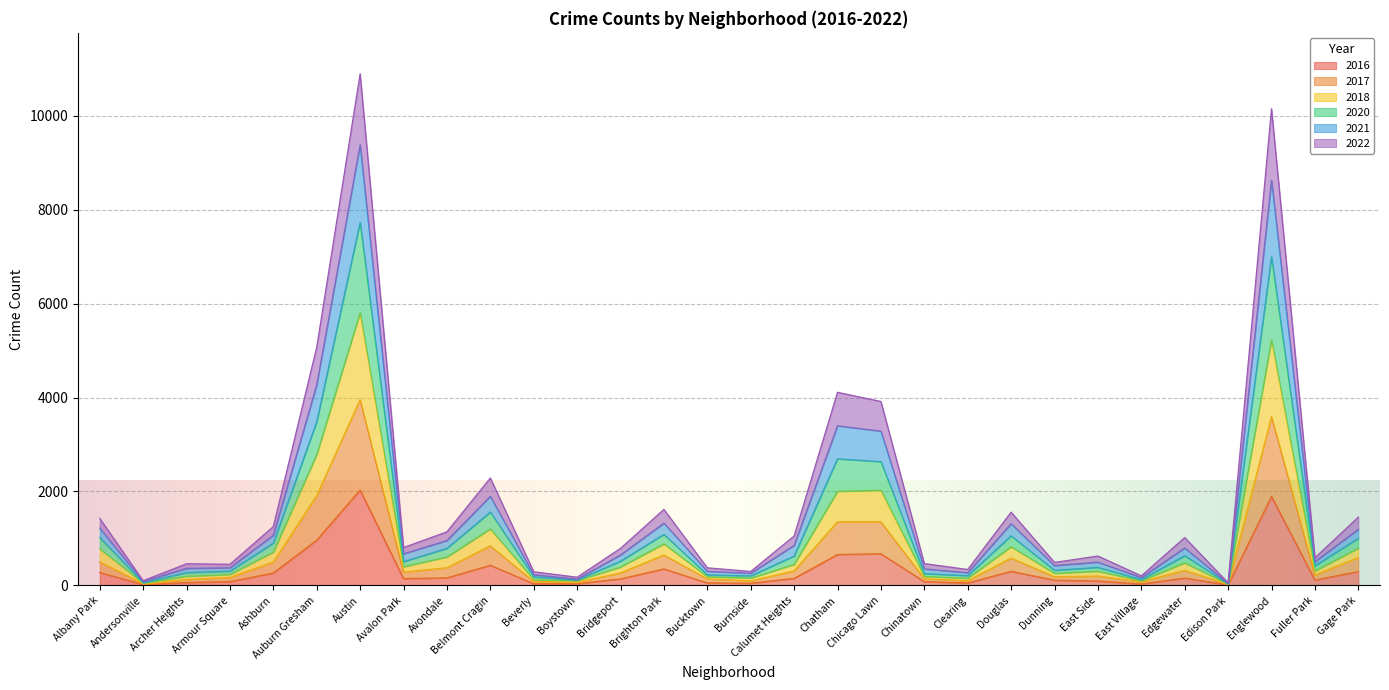

True or false: 2021 and 2022 cross at least once.

False